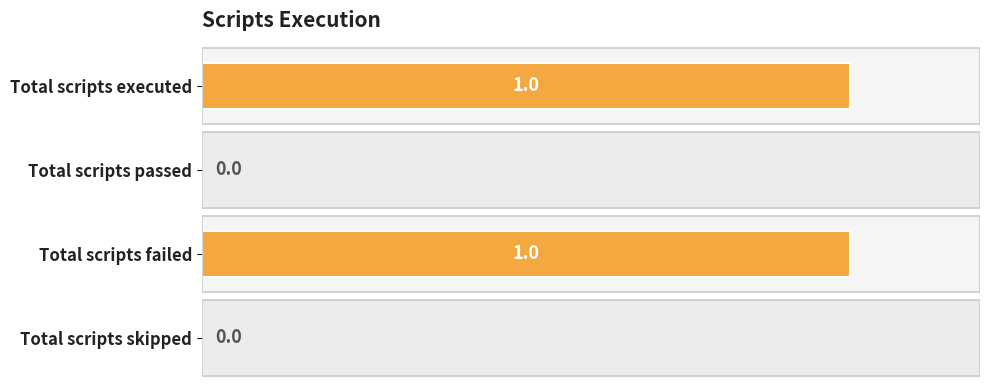

True or false: the data shows 1 at Total scripts skipped.

False